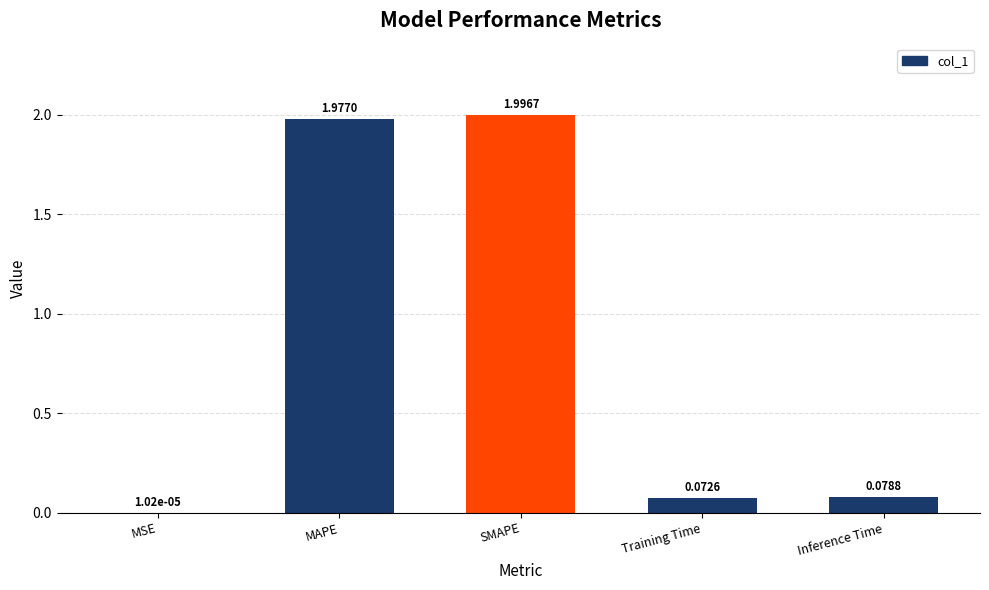

Count the number of categories in the chart.

5